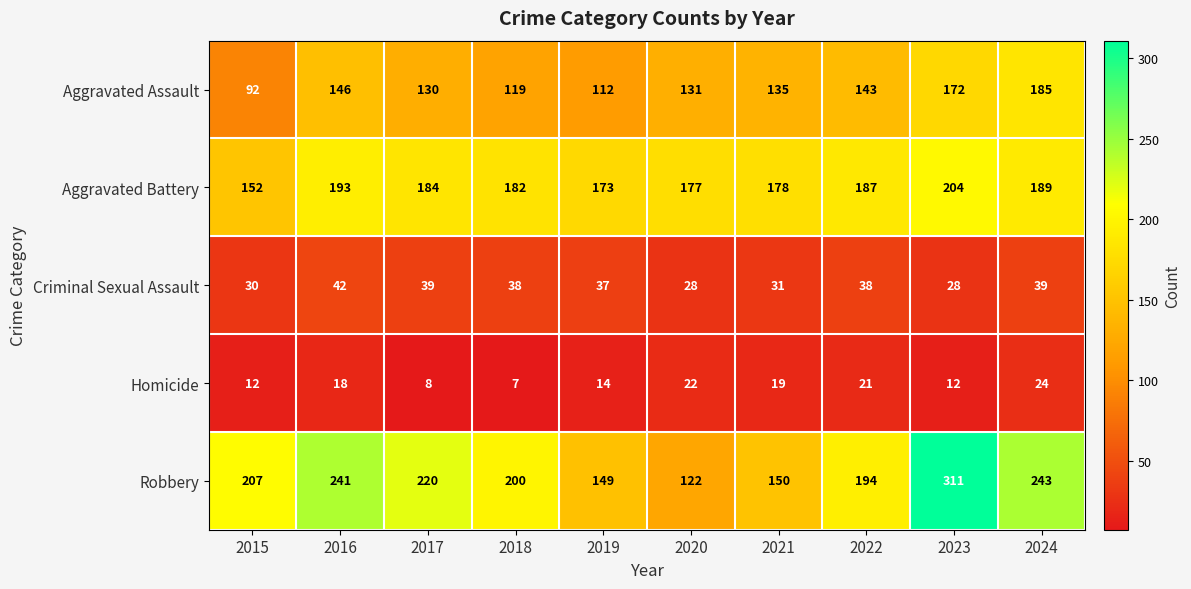

What is the highest value of the Homicide series?

24